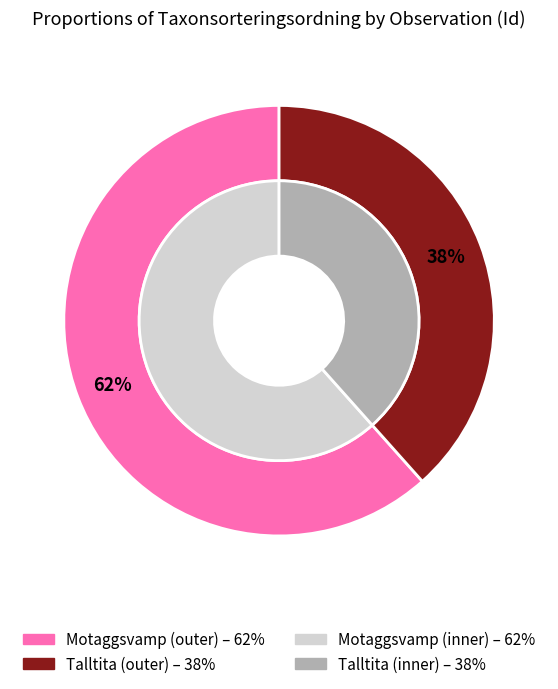

What percentage is NOT represented by Talltita (106083467)?

61.6%